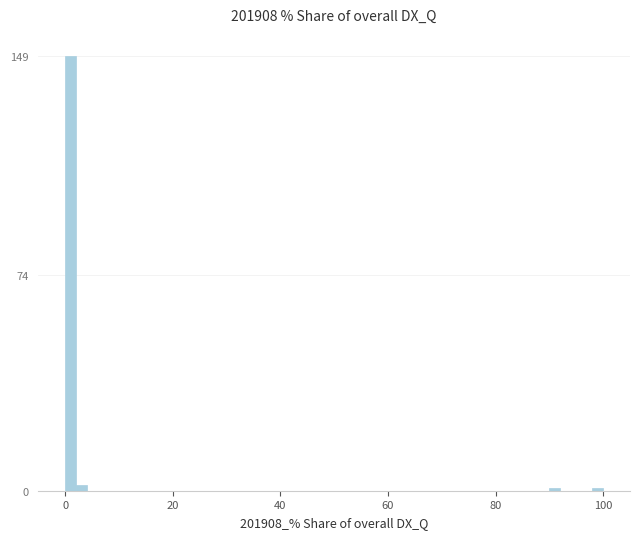

Around what value on the x-axis is the tallest bar? Give the approximate position of its centre, as read against the axis.

2